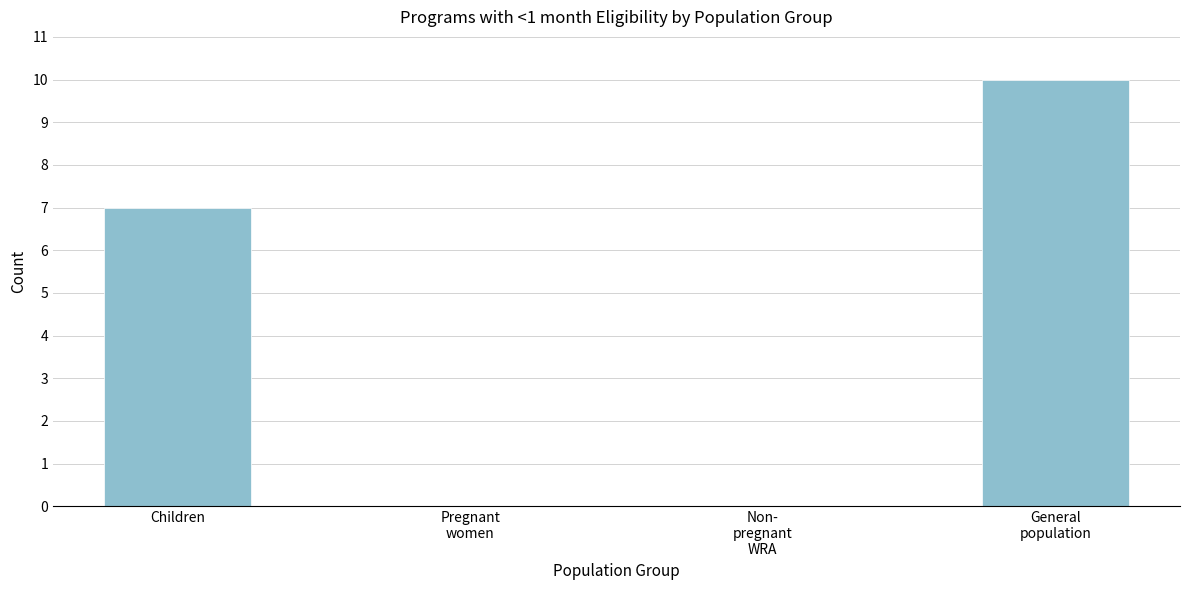

Is it true that the value at Children is 10?

False